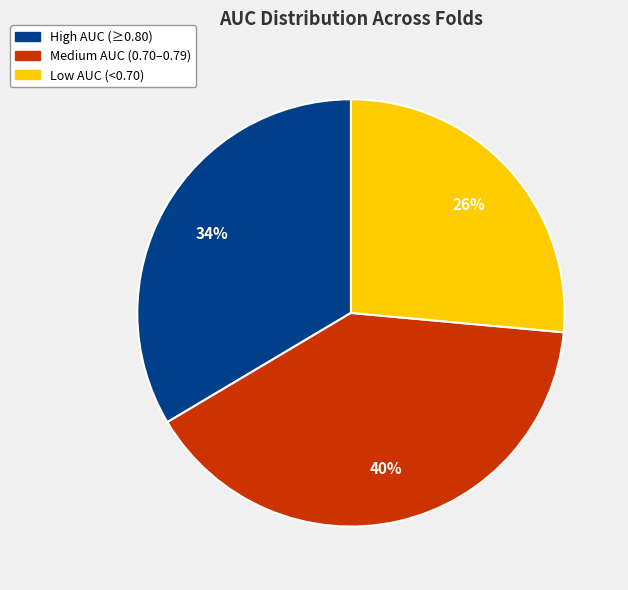

Count the number of slices in the pie.

3